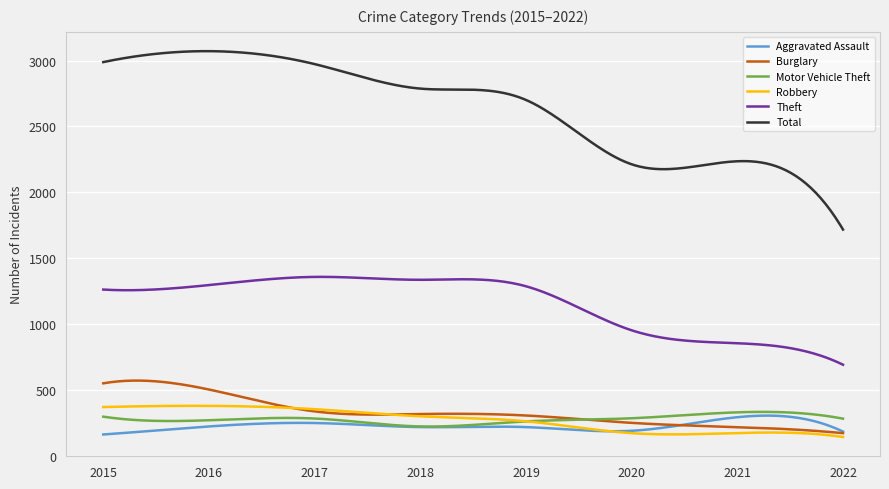

Which series has the widest spread of values?

Total